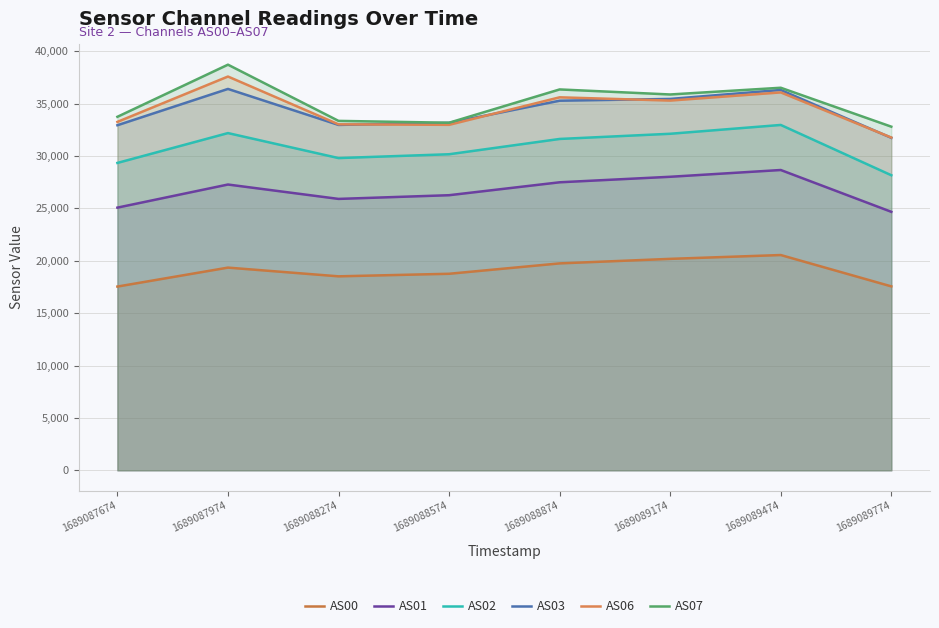

What is the highest value of the AS06 series?

37578